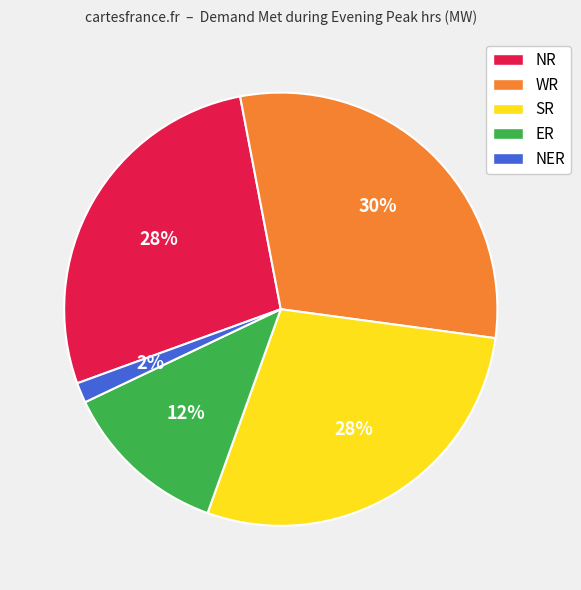

To the nearest percent, what portion does SR represent?

28%